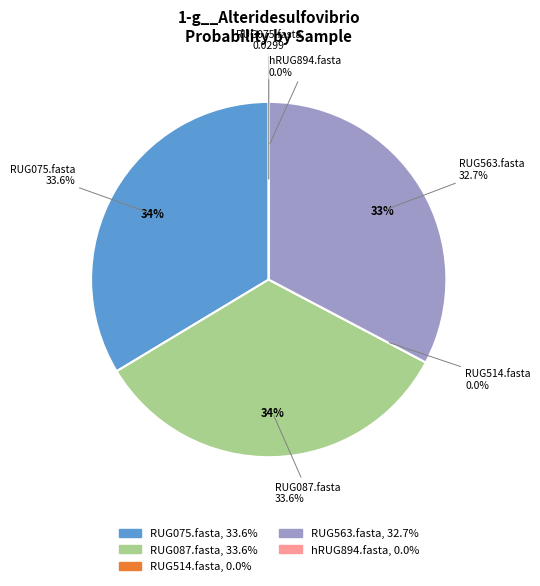

Is it true that RUG087.fasta is 44% of the pie?

False